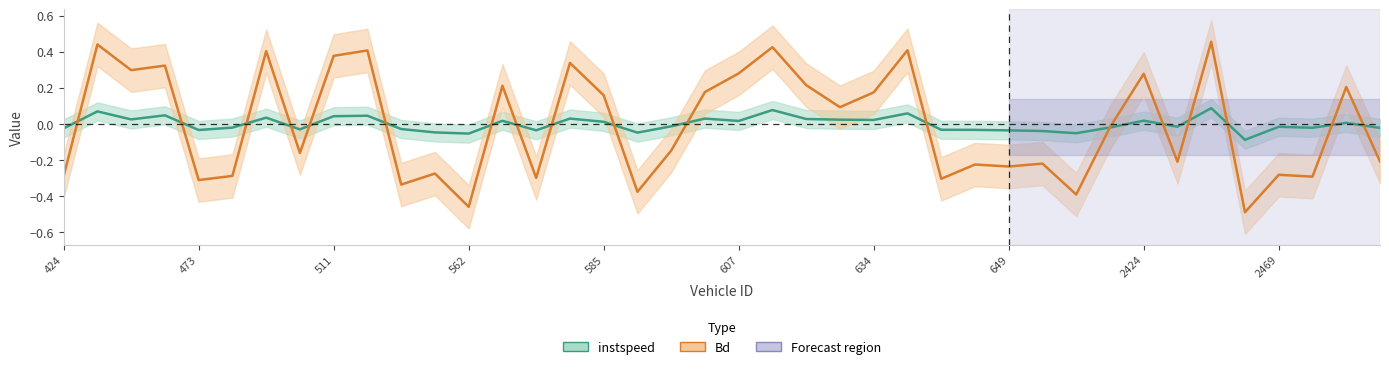

True or false: instspeed has a value of -0.0 at 649.

False